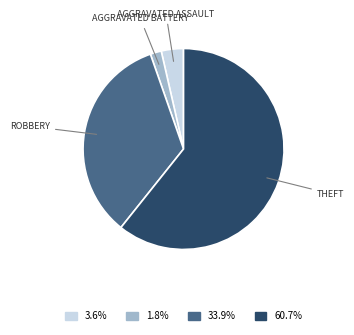

Is there any slice that represents more than half of the pie?

Yes